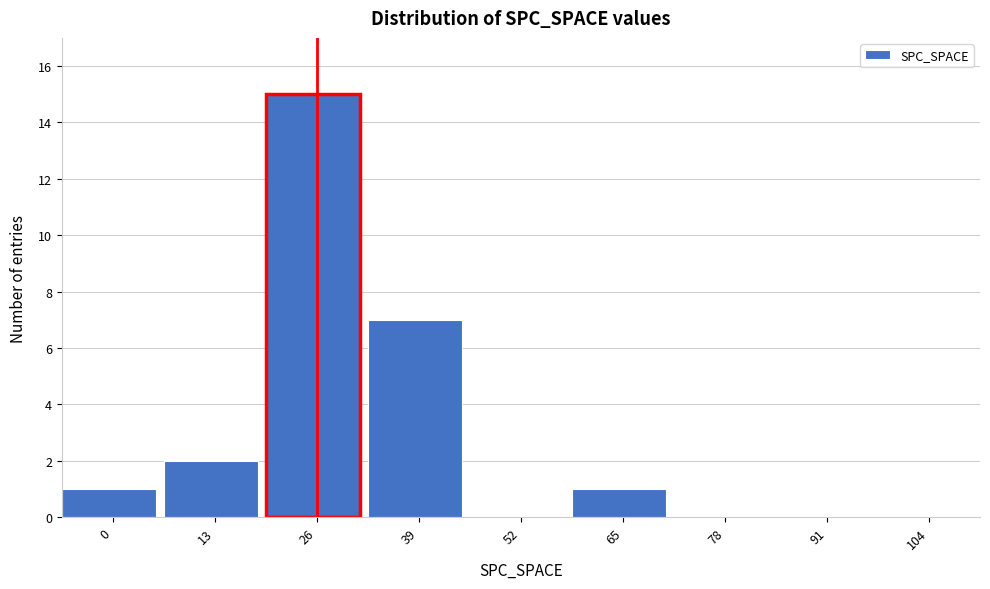

Reading right to left, list all the values displayed in this chart.

104=0	91=0	78=0	65=1	52=0	39=7	26=15	13=2	0=1